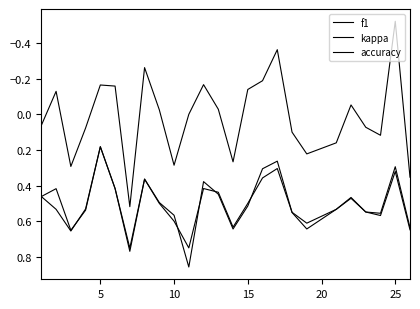

Where is the first local minimum for f1?

5